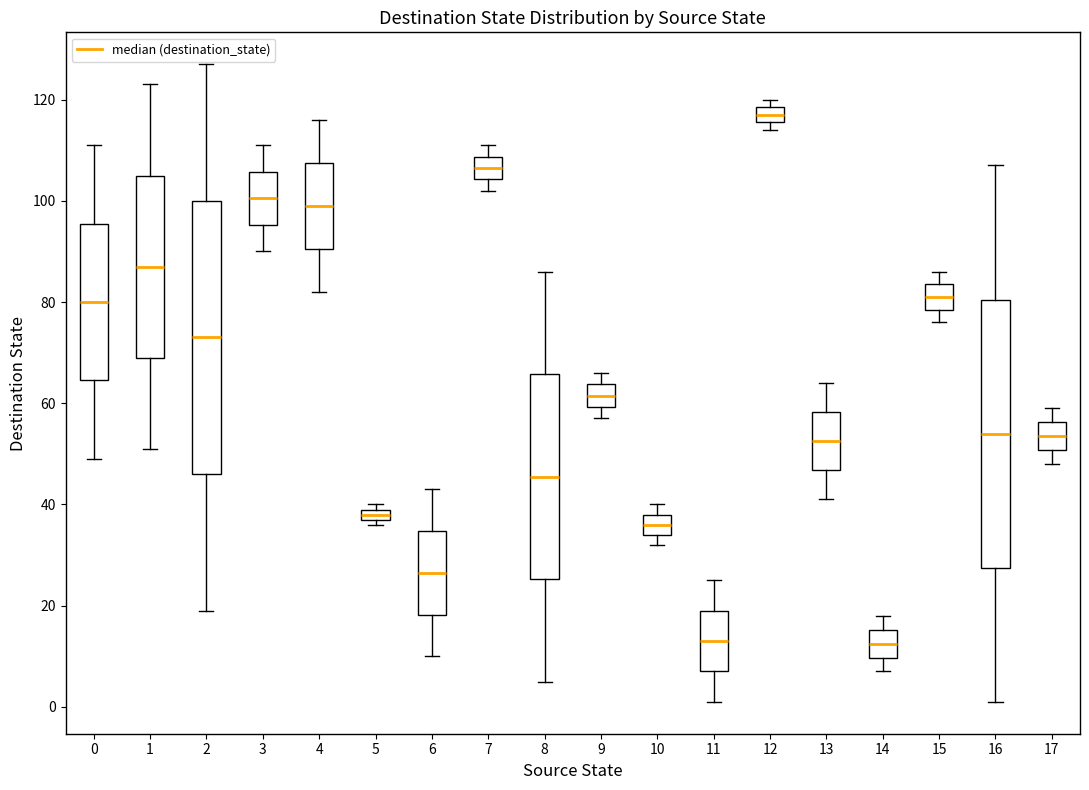

Where is the lower edge of the box at x = 12 on the y-axis? The values are not printed on the chart, so give them approximately, as read against the axis.

116